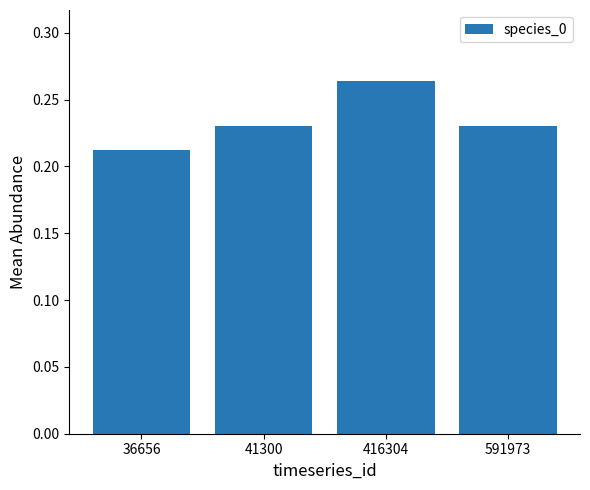

Between 416304 and 591973, which is larger?

416304